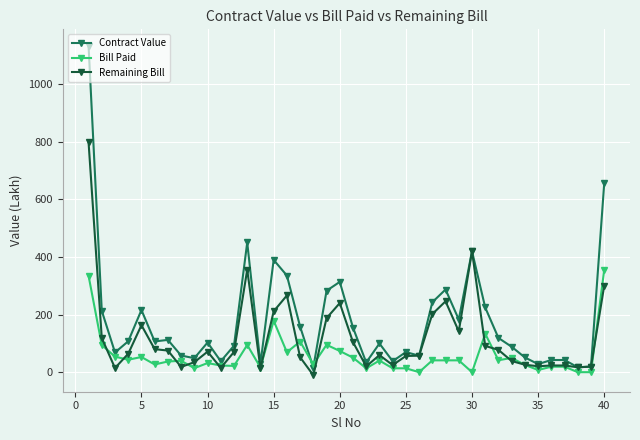

Is this an area chart (filled region under the line)?

No